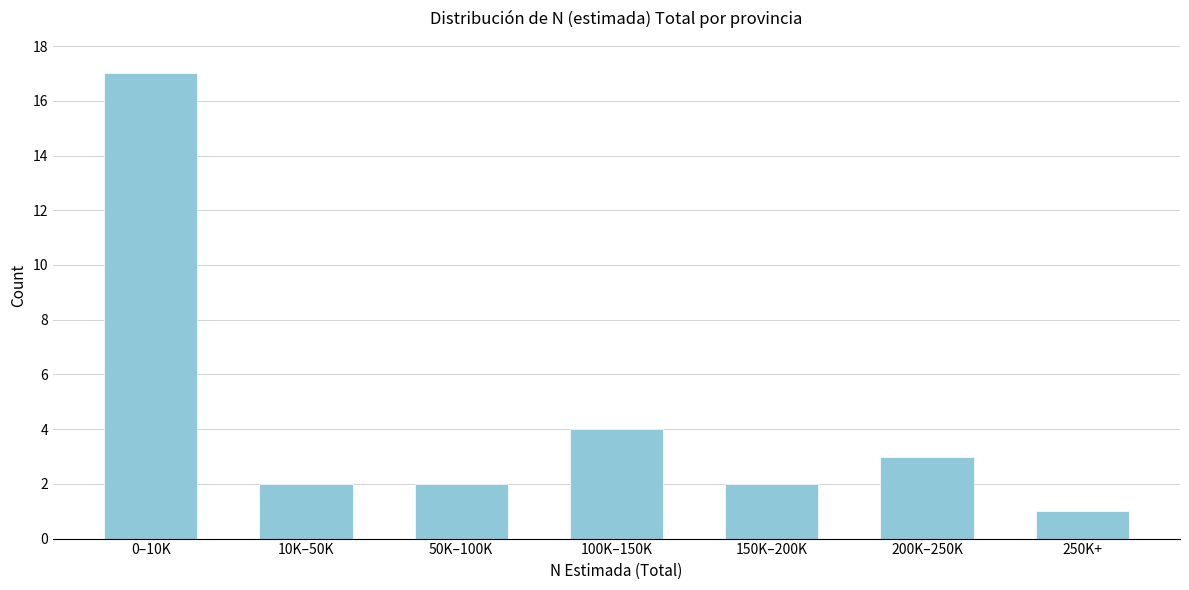

Reading left to right, list all the values displayed in this chart.

17	2	2	4	2	3	1